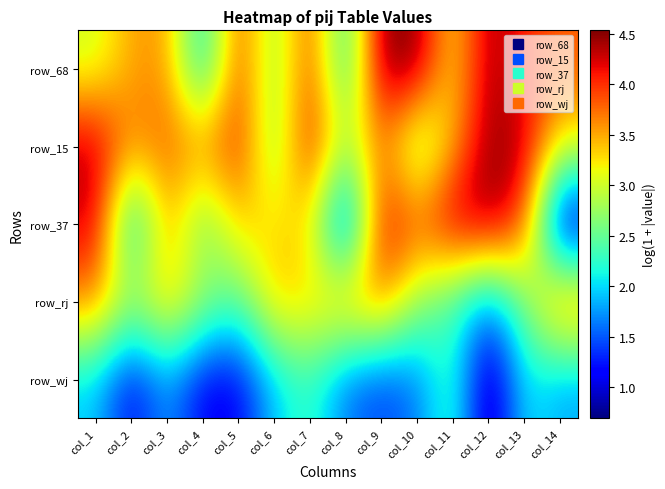

At how many categories does at least one series exceed 2?

14